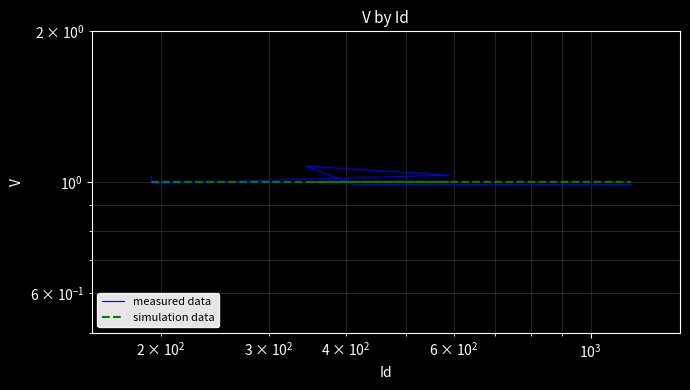

How many lines are shown in the chart?

2